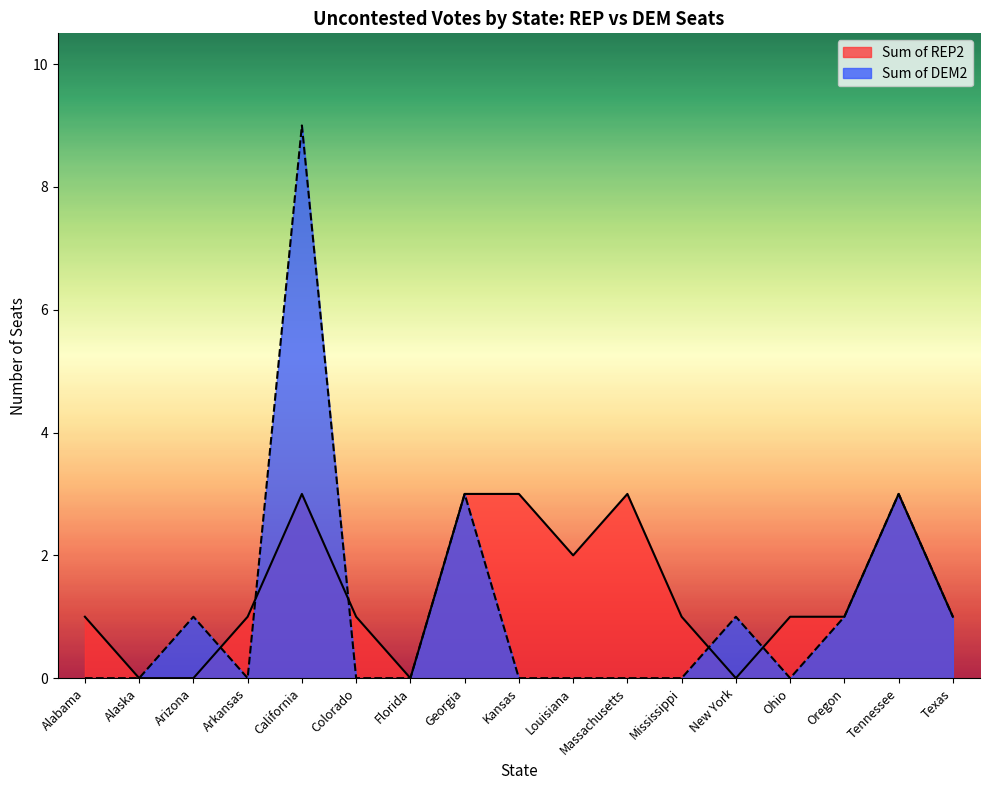

List the series in order of their overall mean, lowest first.

Sum of DEM2, Sum of REP2